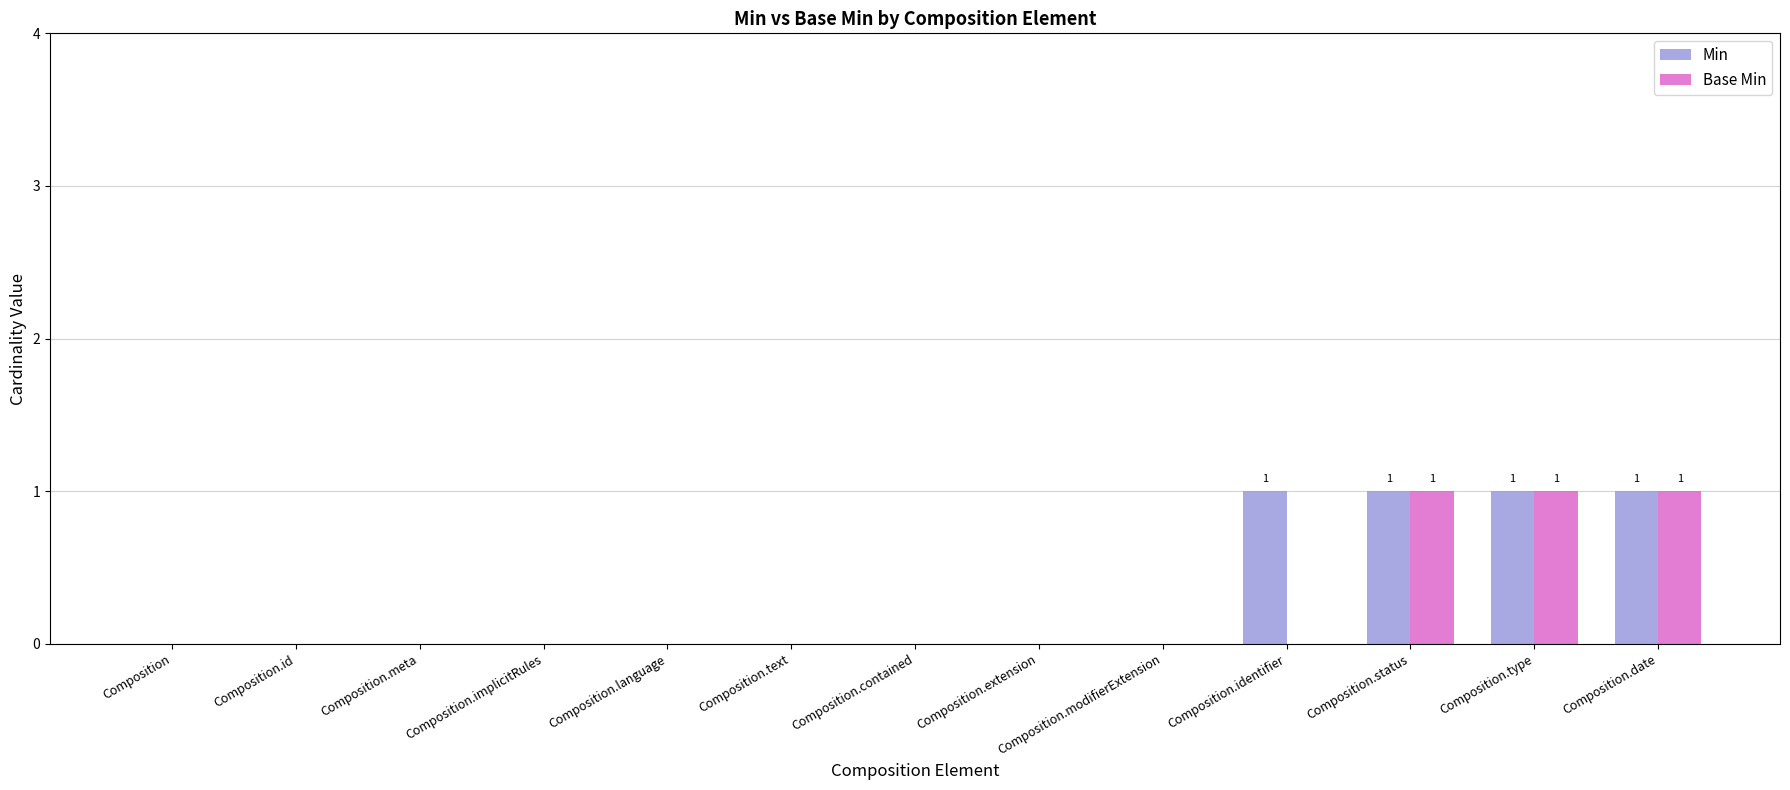

The Min series shows 0 at Composition. True or false?

True